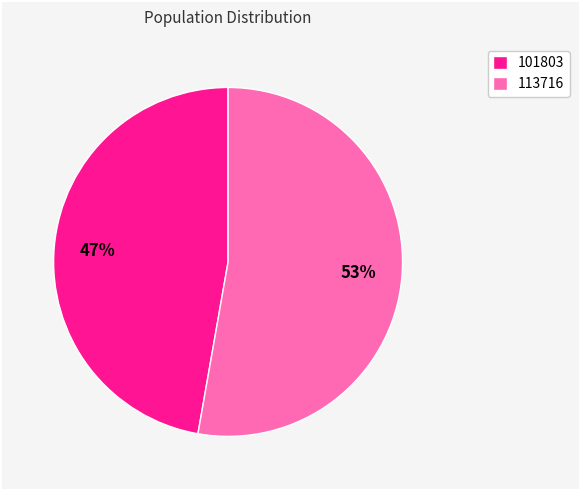

What is the ratio of the value at 101803 to the value at 113716?

0.9